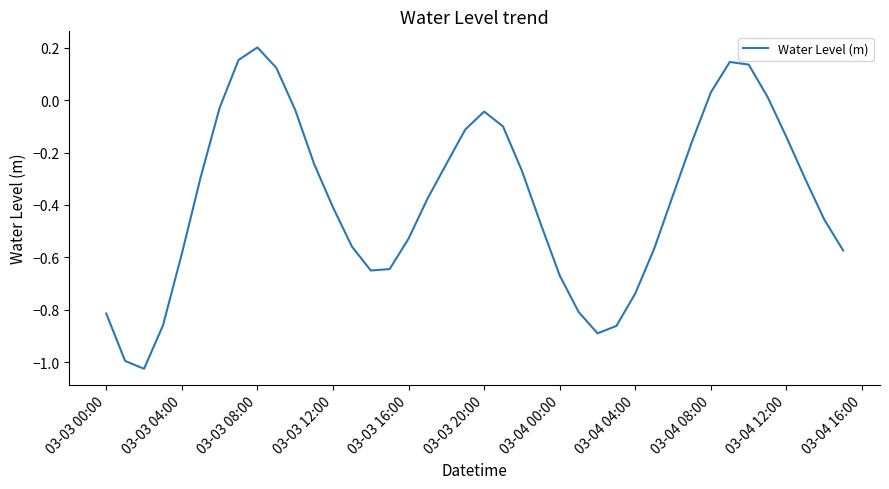

What is the difference between the maximum and minimum values?

1.2